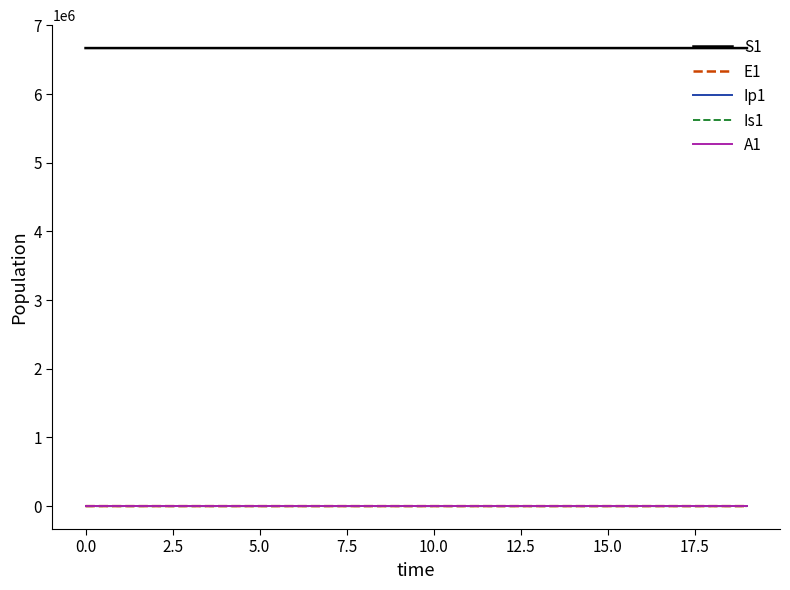

True or false: S1 and A1 cross at least once.

False